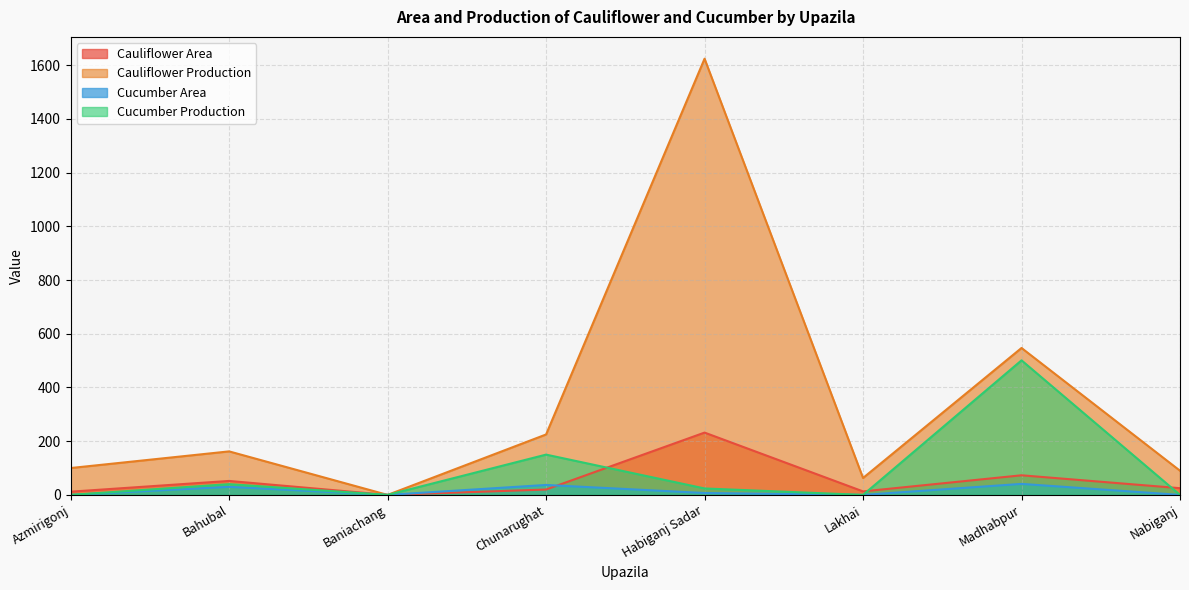

The Cucumber Production series shows -251 at Nabiganj. True or false?

False